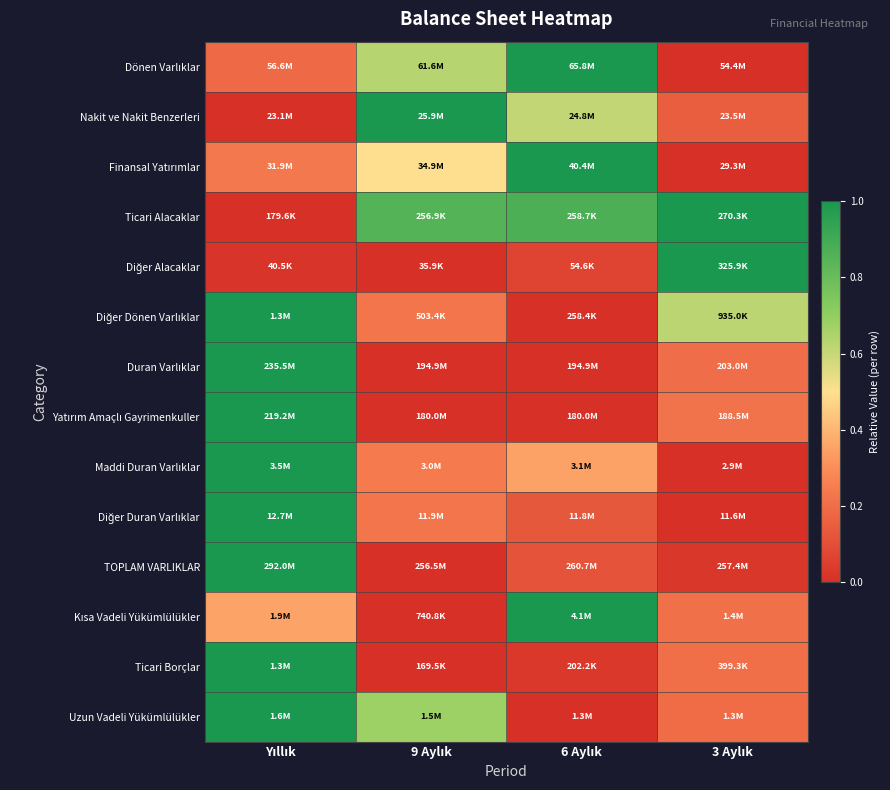

At which category does the chart reach its minimum across all series?

3 Aylık